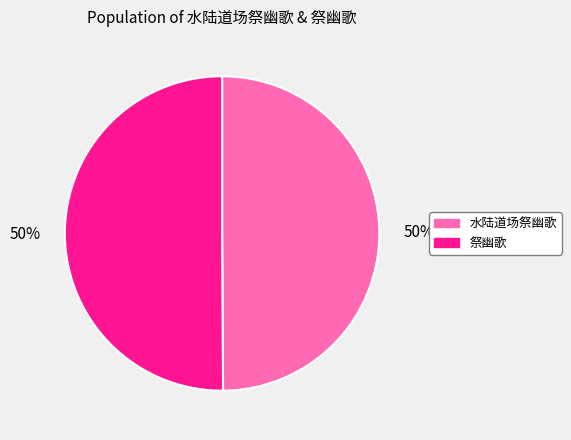

To the nearest percent, what portion does 祭幽歌 represent?

50%